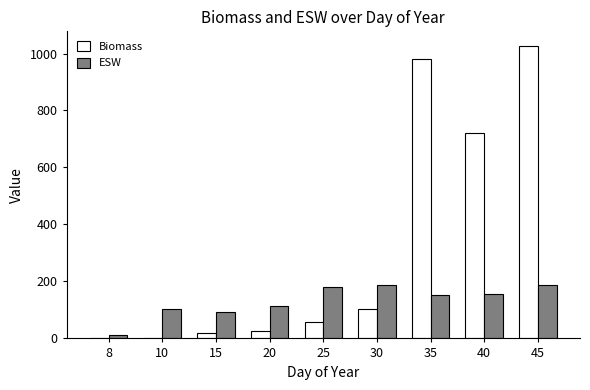

What is the sum of all Biomass values?

2937.8